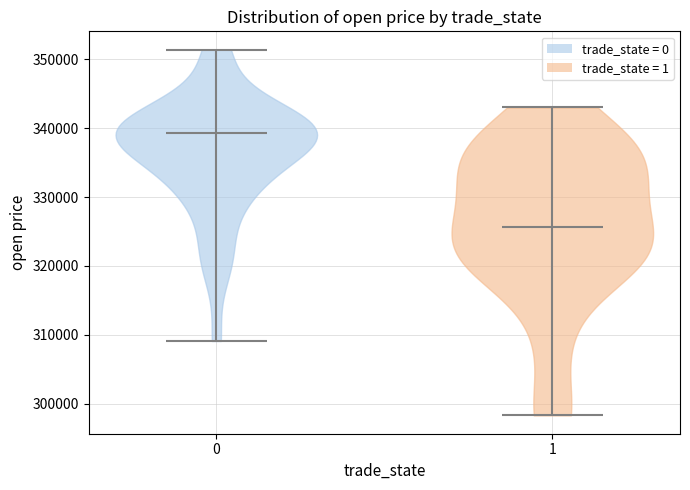

Reading left to right, read every violin against the y-axis: where its median line is, and the lowest and highest points it reaches. The values are not printed on the chart, so give them approximately, as read against the axis.

0: median line 339000, lowest point 309000, highest point 351000
1: median line 326000, lowest point 298000, highest point 343000